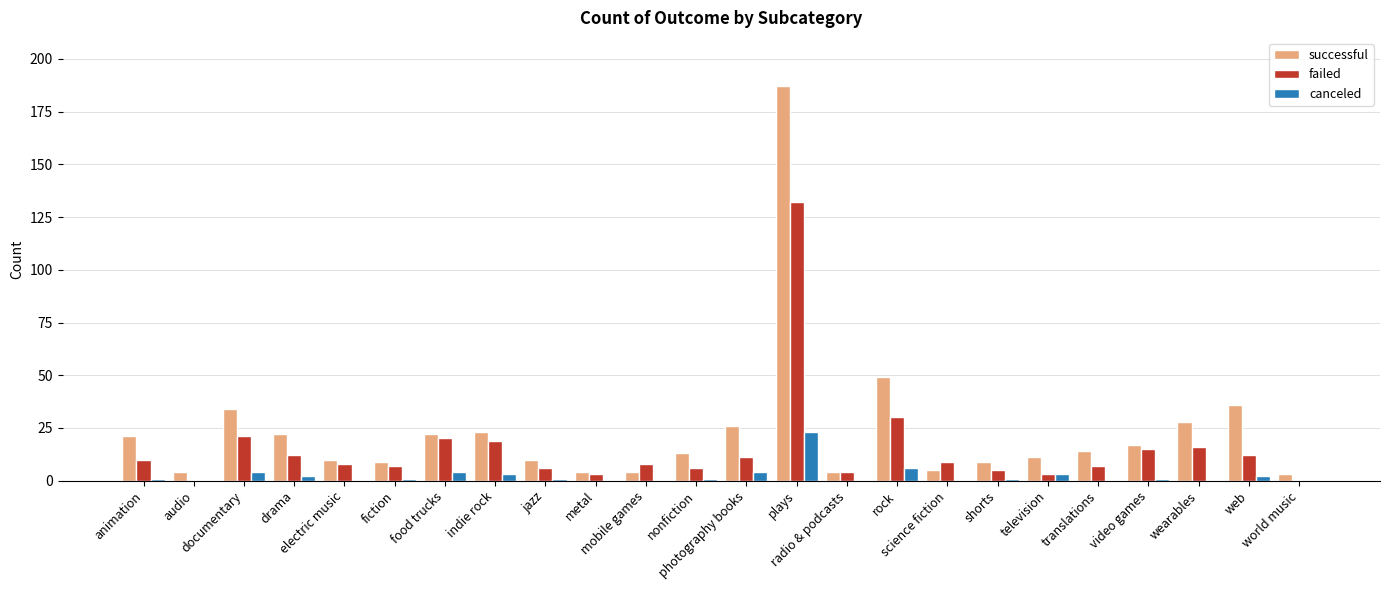

Which series has the largest range (max minus min)?

successful